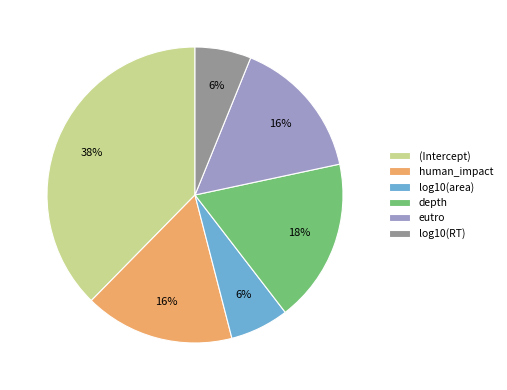

Which category has the biggest portion of the pie?

(Intercept)